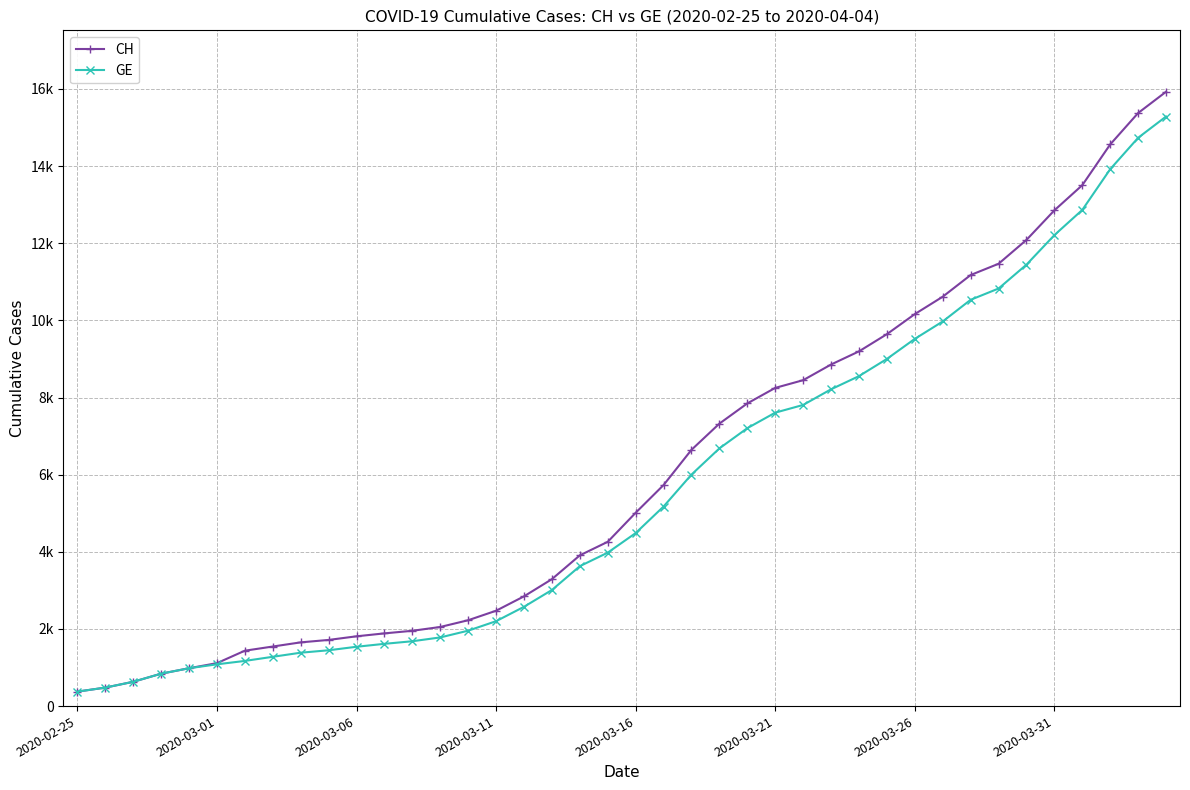

Which category has the highest value across all series?

39